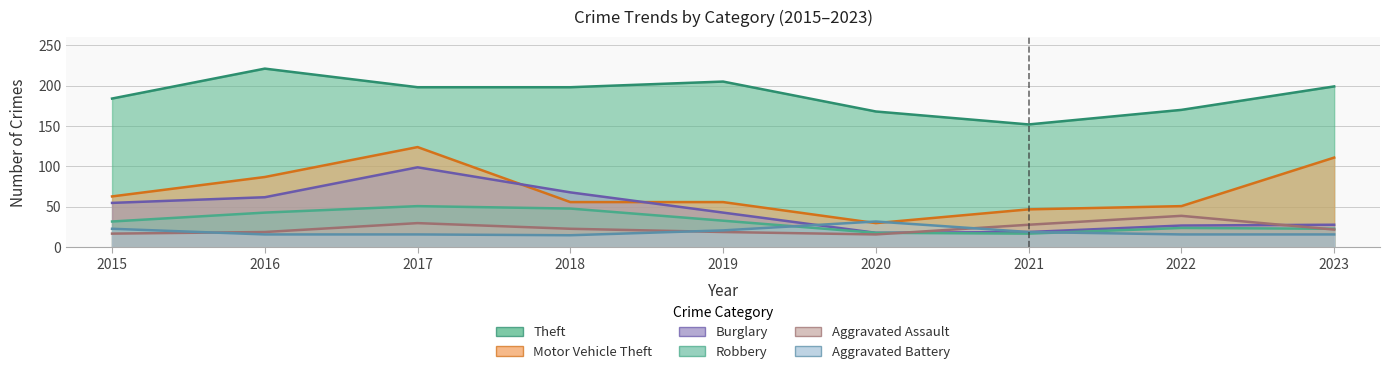

True or false: Aggravated Assault and Motor Vehicle Theft cross at least once.

False